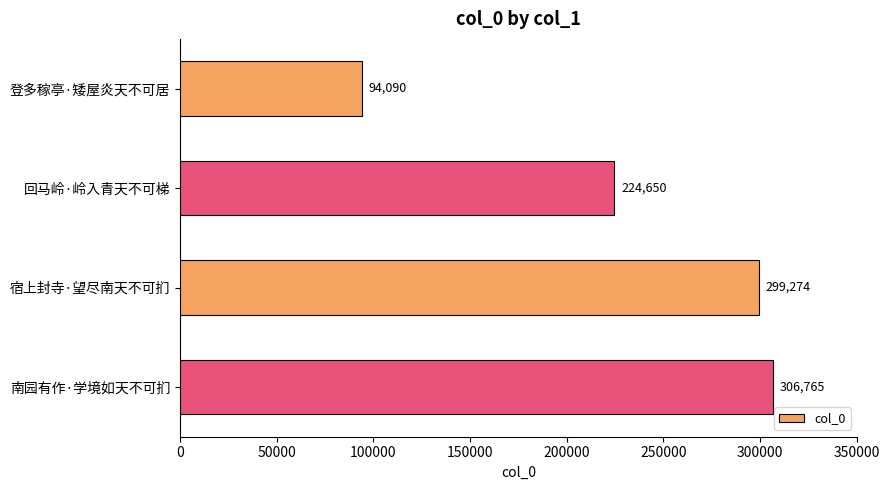

Reading bottom to top, list all the values displayed in this chart.

南园有作·学境如天不可扪=306765	宿上封寺·望尽南天不可扪=299274	回马岭·岭入青天不可梯=224650	登多稼亭·矮屋炎天不可居=94090